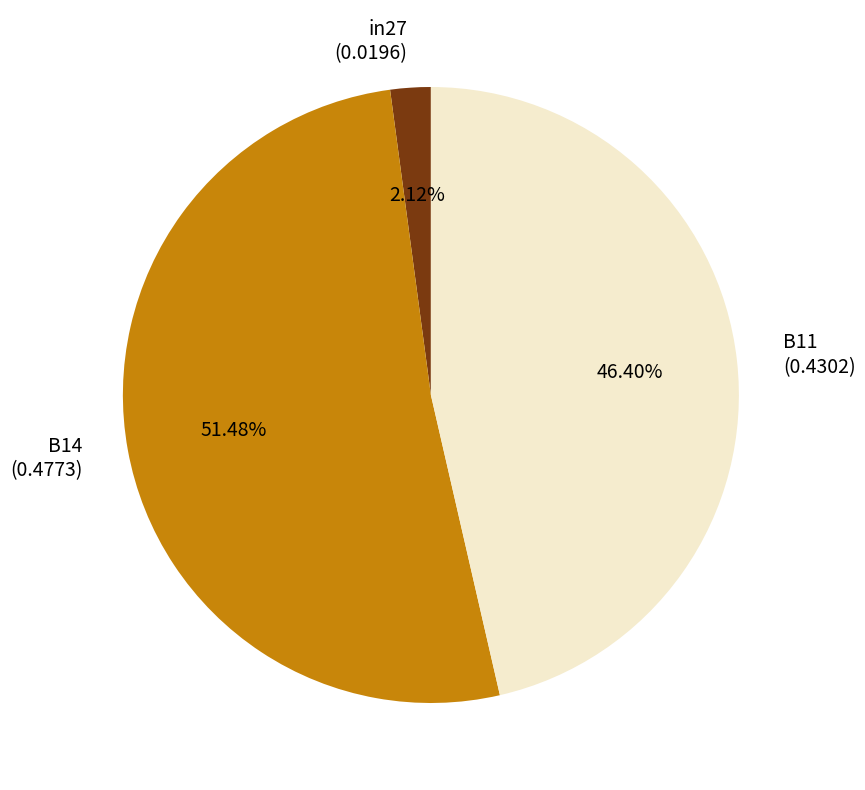

What percentage is the B14 slice, to the nearest percent?

51%